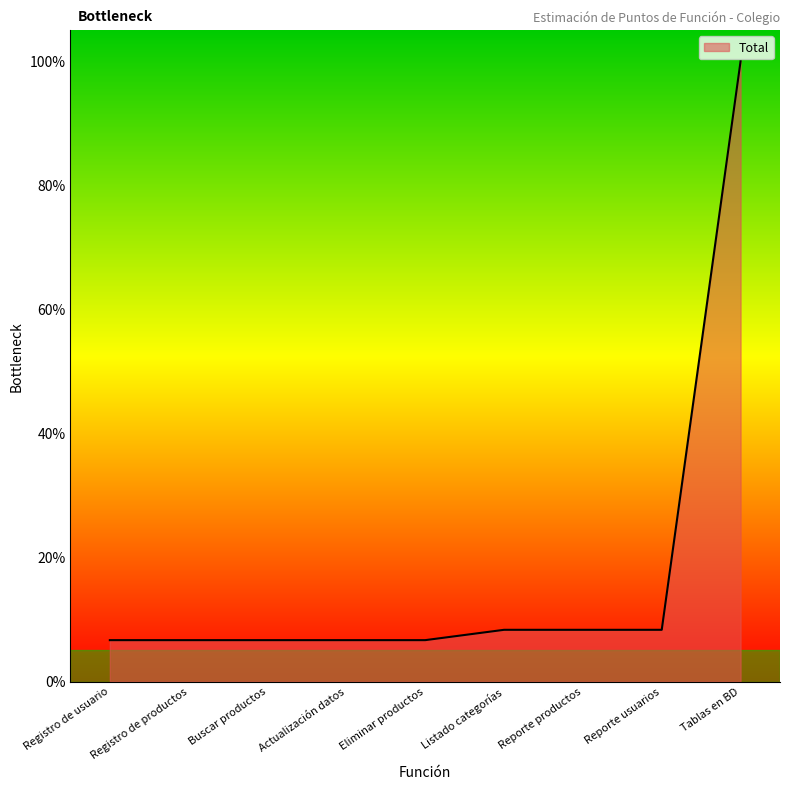

What is the ratio of the value at Reporte usuarios to the value at Reporte productos?

1.0